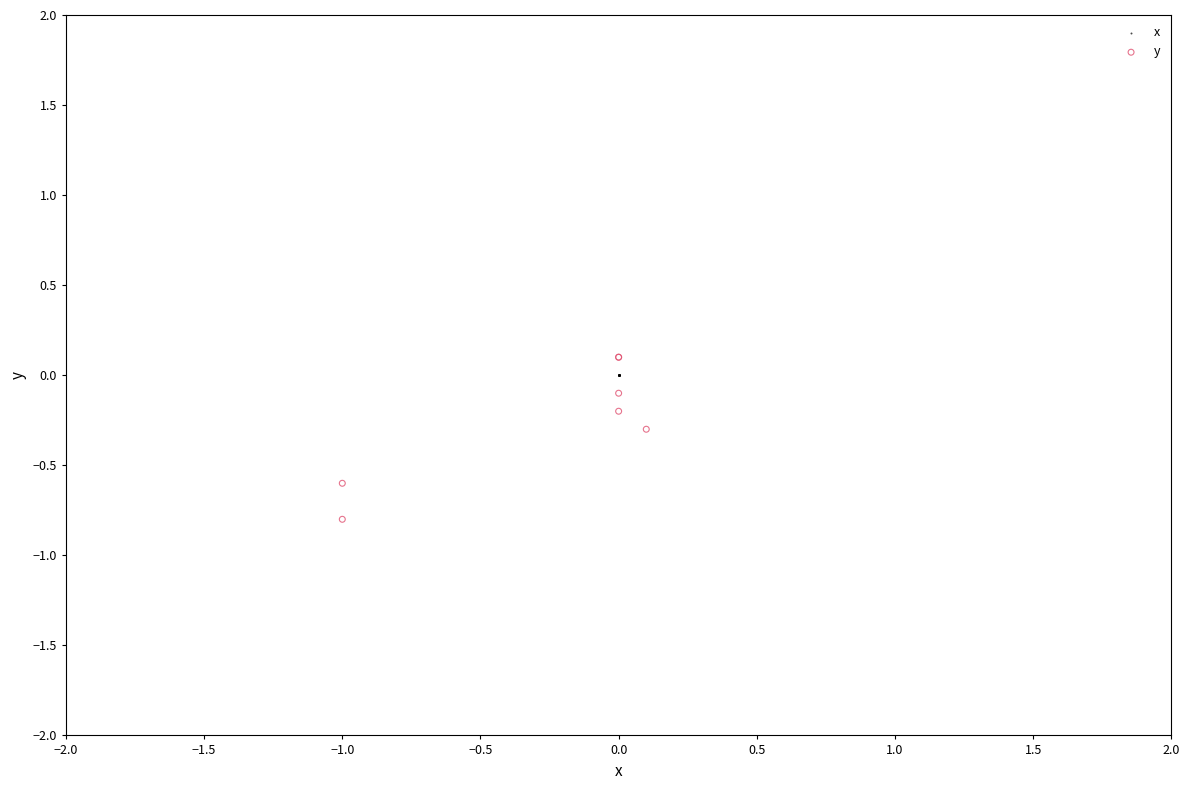

What are all the series names shown in the legend?

x, y